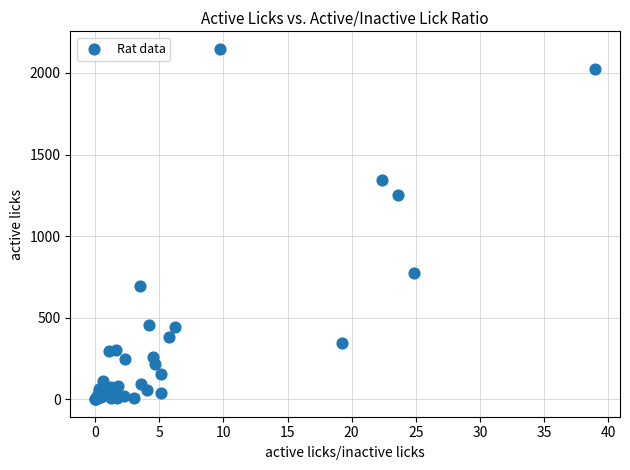

What Y value in the scatter plot is closest to 1074?

1253